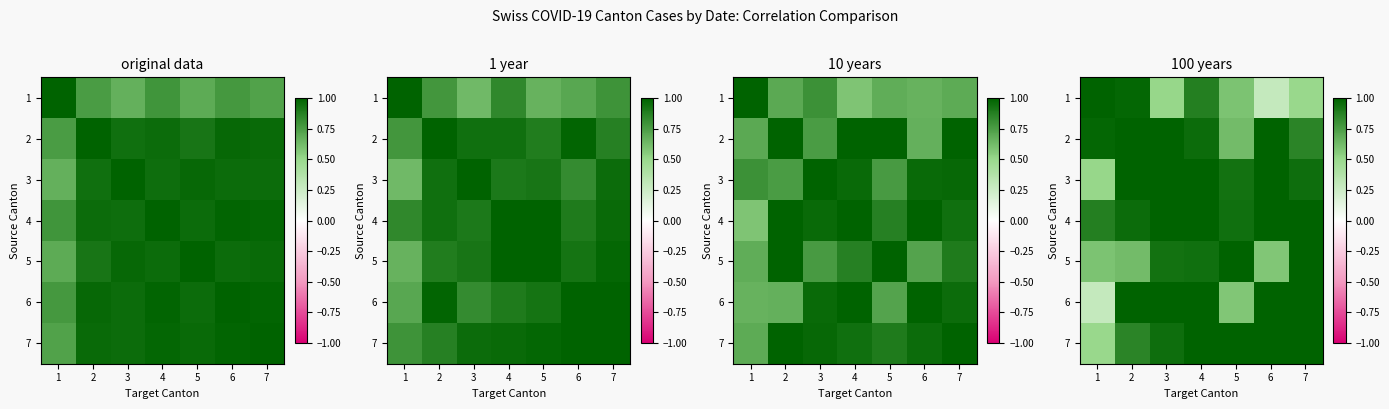

What is the smallest value displayed?

0.3